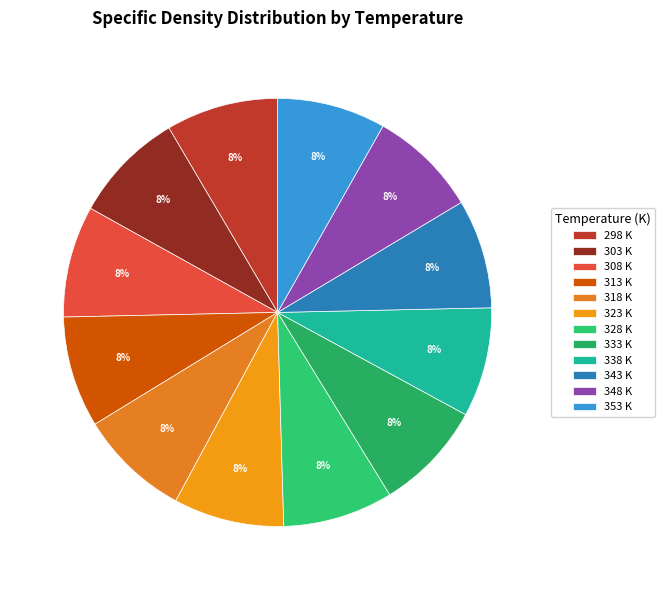

Rank the categories by value from highest to lowest.

298 K, 303 K, 308 K, 313 K, 318 K, 323 K, 328 K, 333 K, 338 K, 343 K, 348 K, 353 K